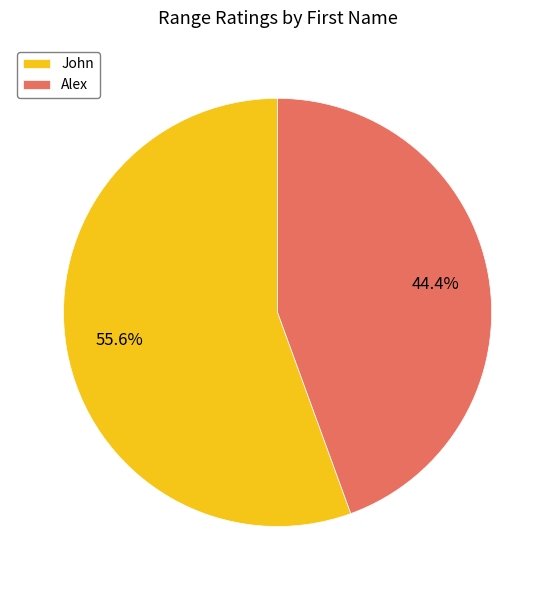

How much of the chart is everything except John?

44.4%